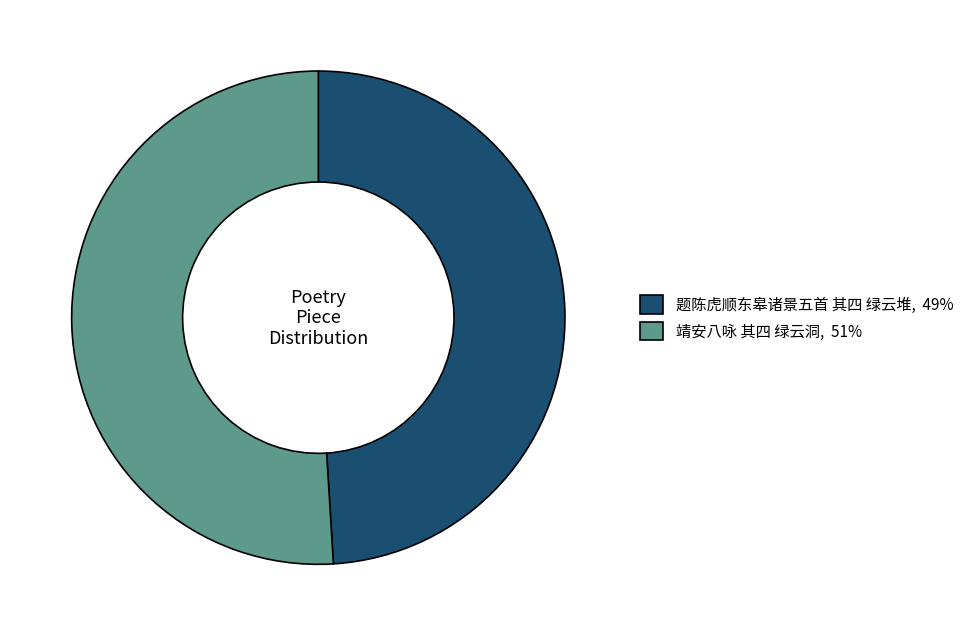

The 题陈虎顺东皋诸景五首 其四 绿云堆 slice represents 49% of the pie. True or false?

True